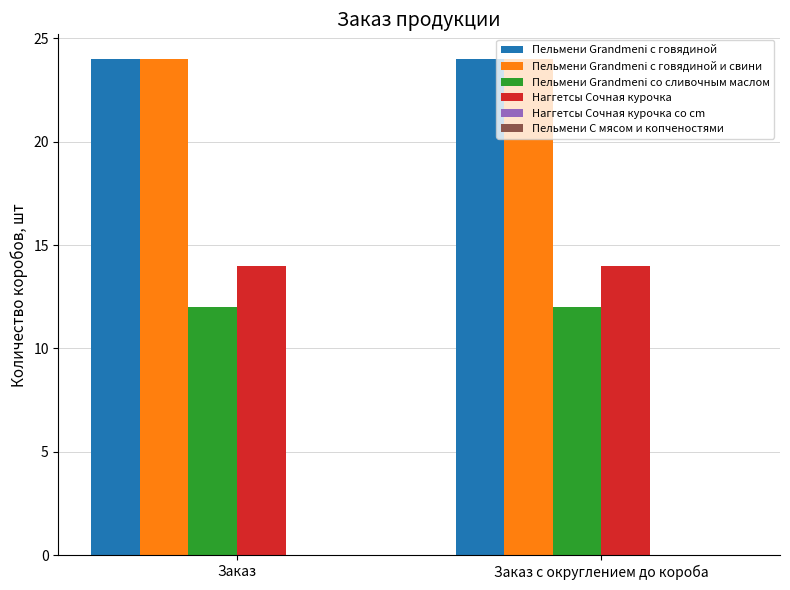

What is the total value across all series at Заказ с округлением до короба?

74